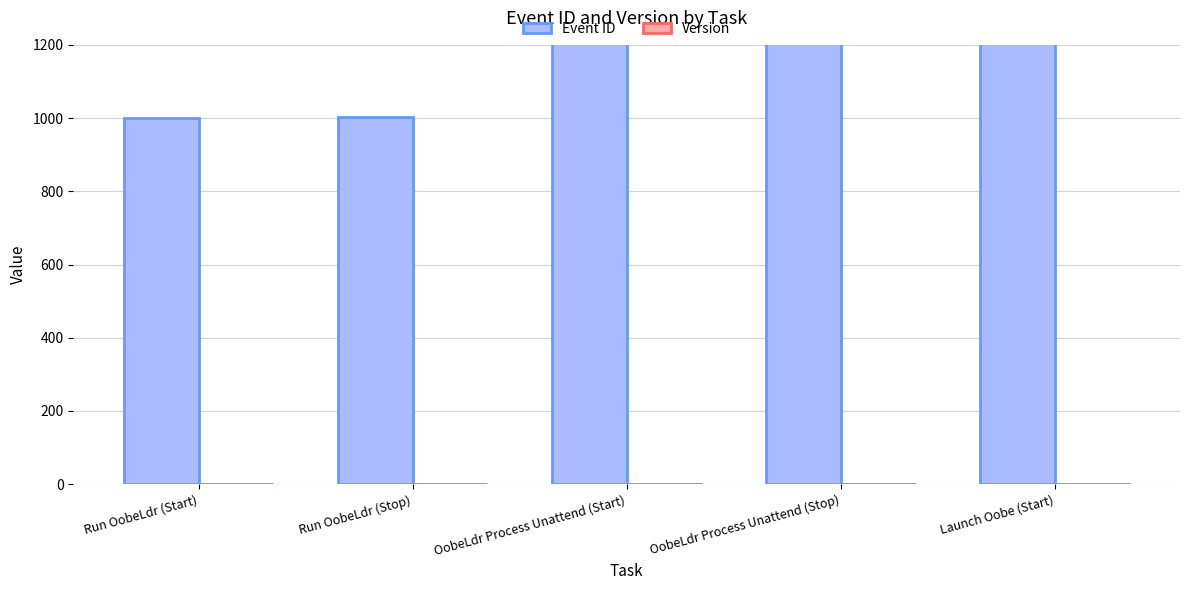

What is the label of the 5th bar from the left?

Launch Oobe (Start)